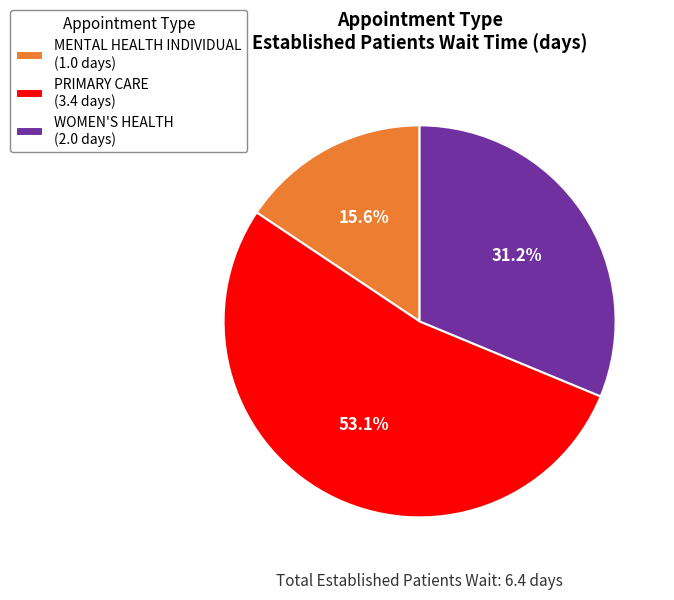

Which slice is the smallest?

MENTAL HEALTH INDIVIDUAL (1.0 days)